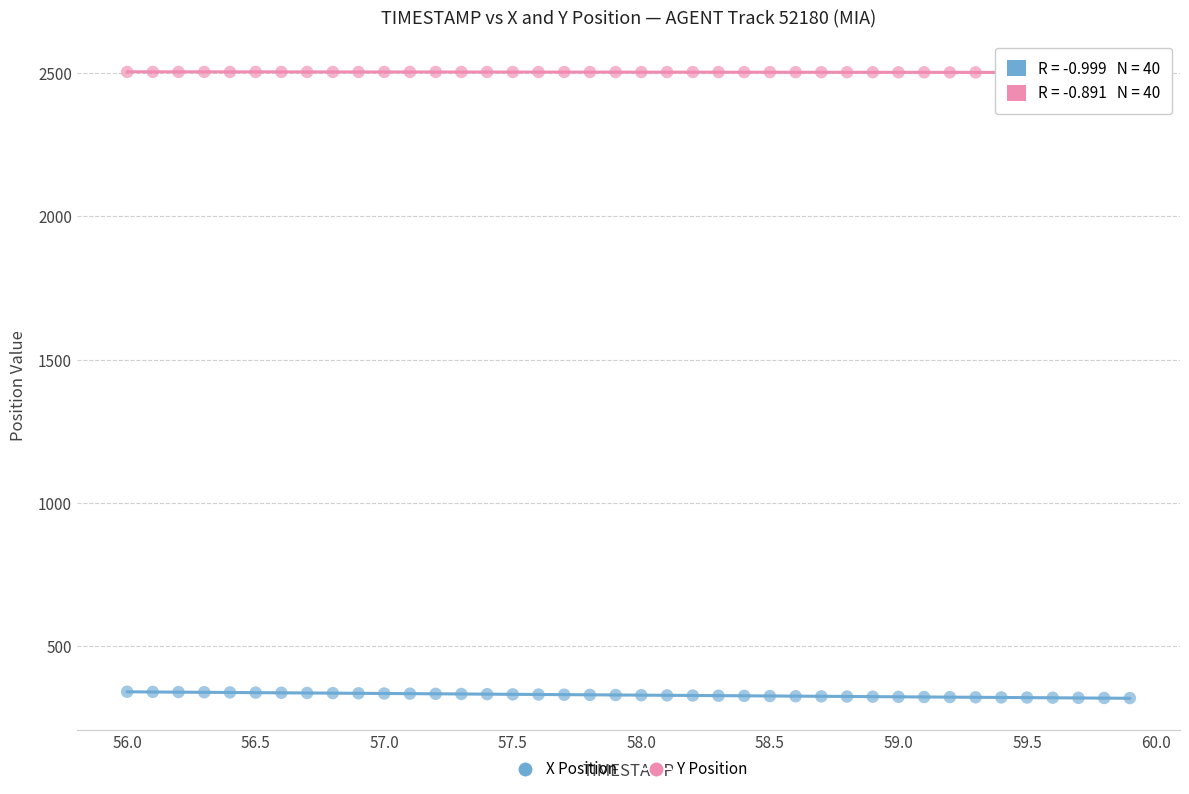

Across all data points, what is the range of X values (max minus min)?

3.9